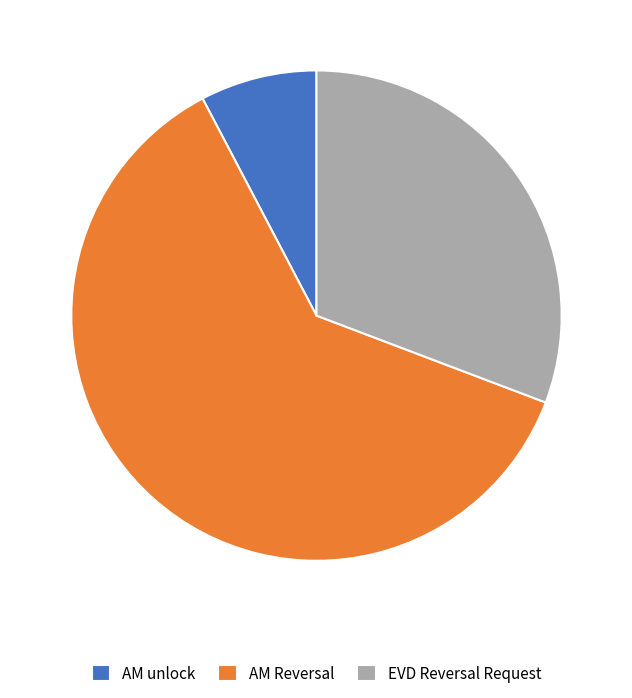

True or false: EVD Reversal Request accounts for 24% of the total.

False